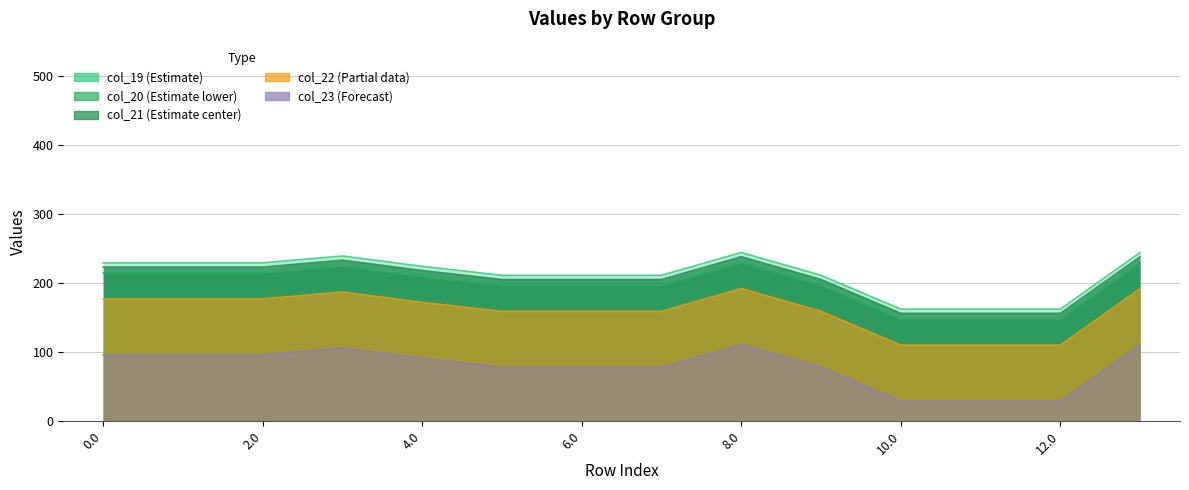

The col_22 series shows 177.3 at 2.0. True or false?

True